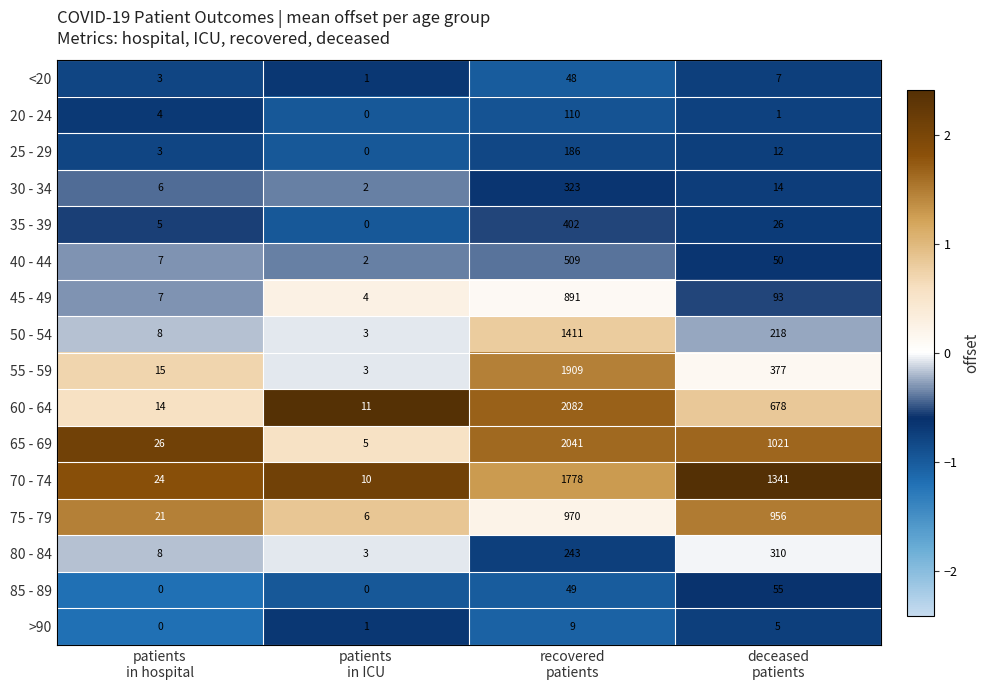

What is the average value of the 80 - 84 series?

141